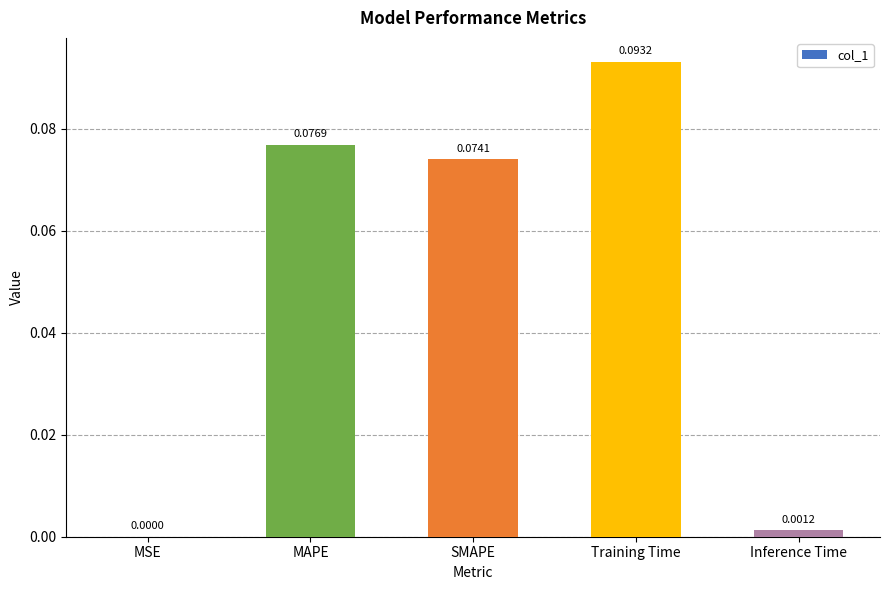

Which label corresponds to the largest value in the chart?

Training Time